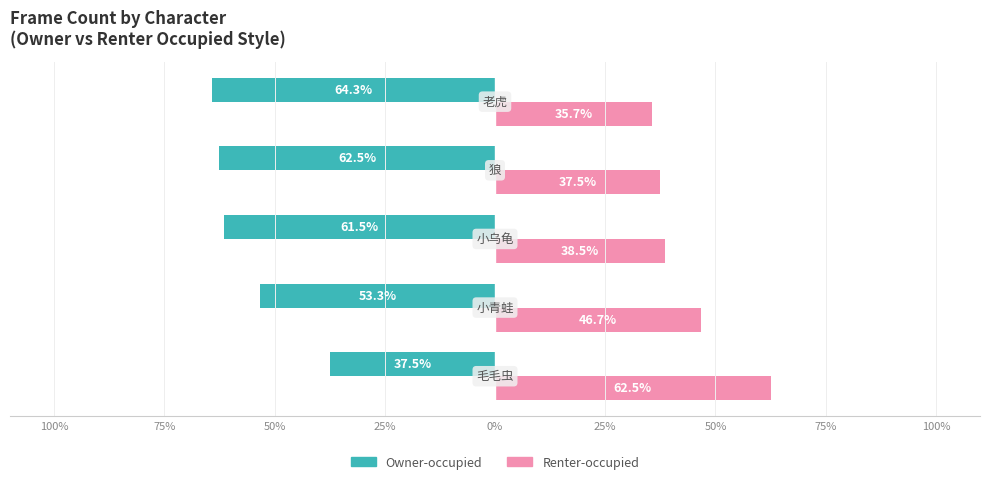

What are all the series names shown in the legend?

Owner-occupied, Renter-occupied